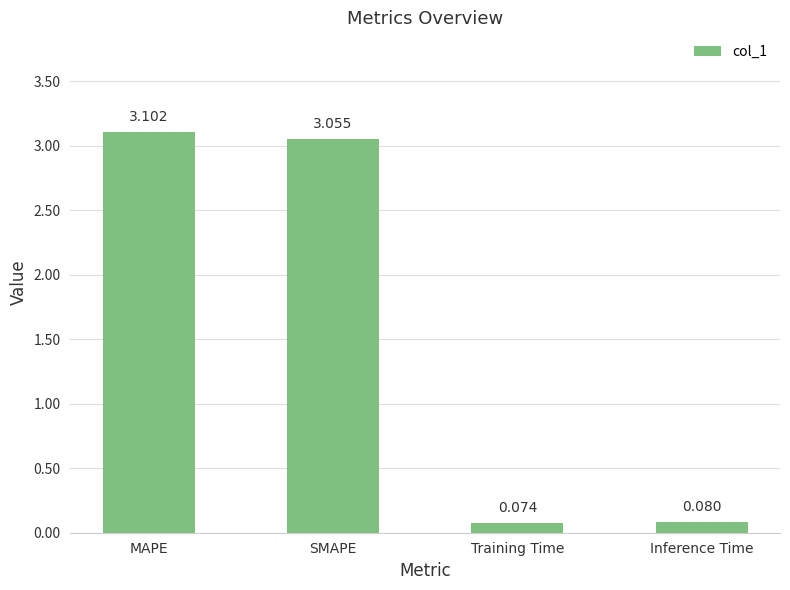

What is the label of the 4th bar from the left?

Inference Time